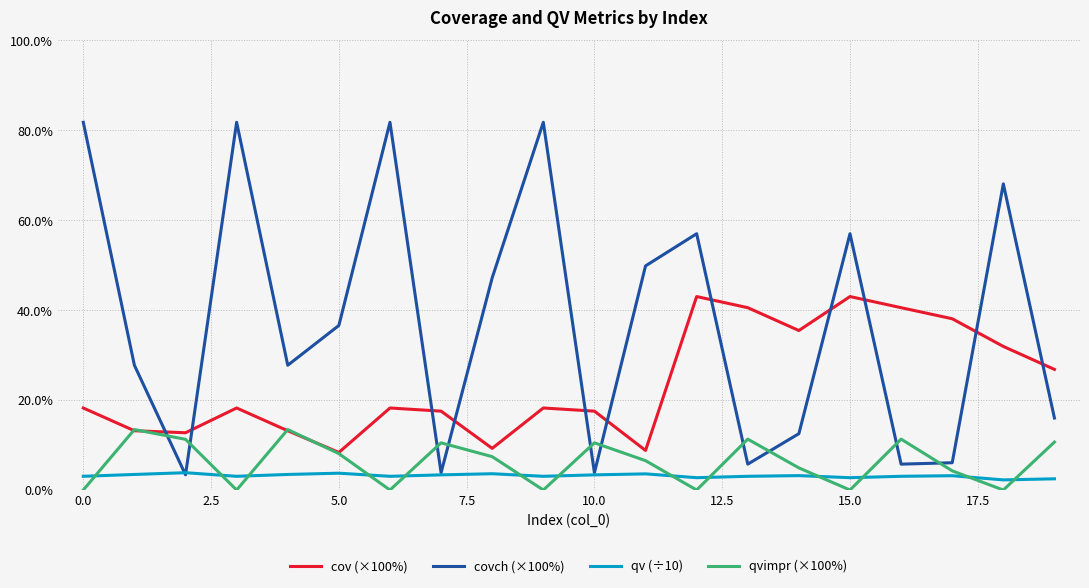

List the series in order of their peak value, highest first.

covch (×100%), cov (×100%), qvimpr (×100%), qv (÷10)